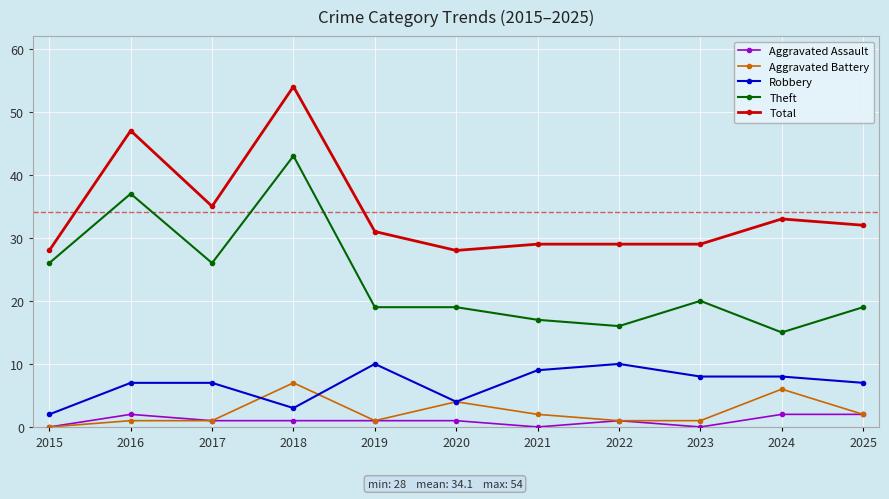

What is the value of the Total point at the 8th from the left?

29